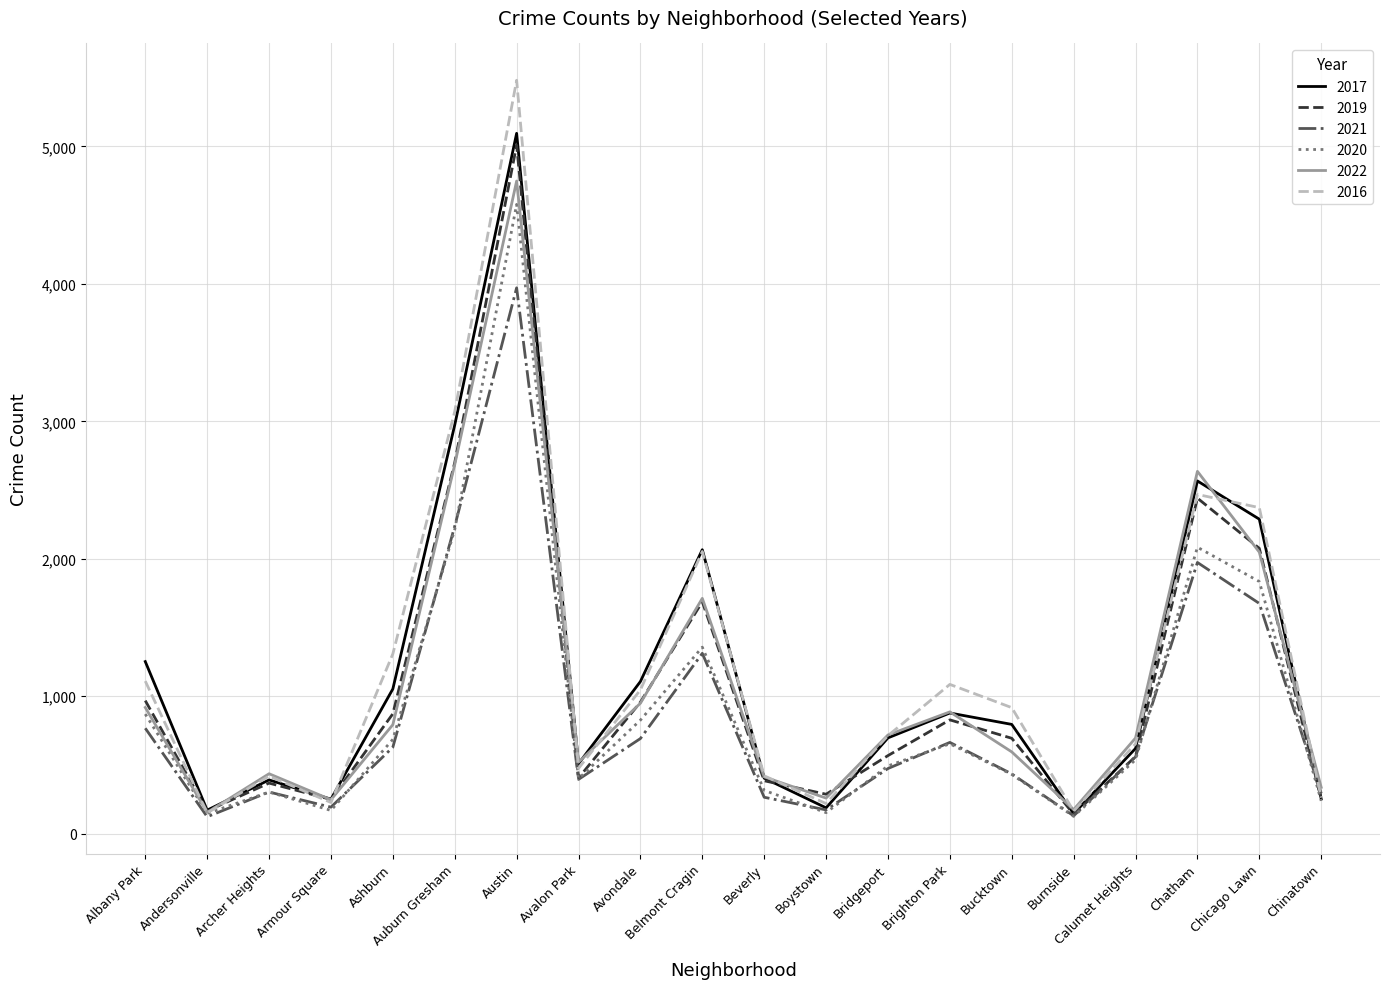

Does the chart display data point markers on the line(s)?

No